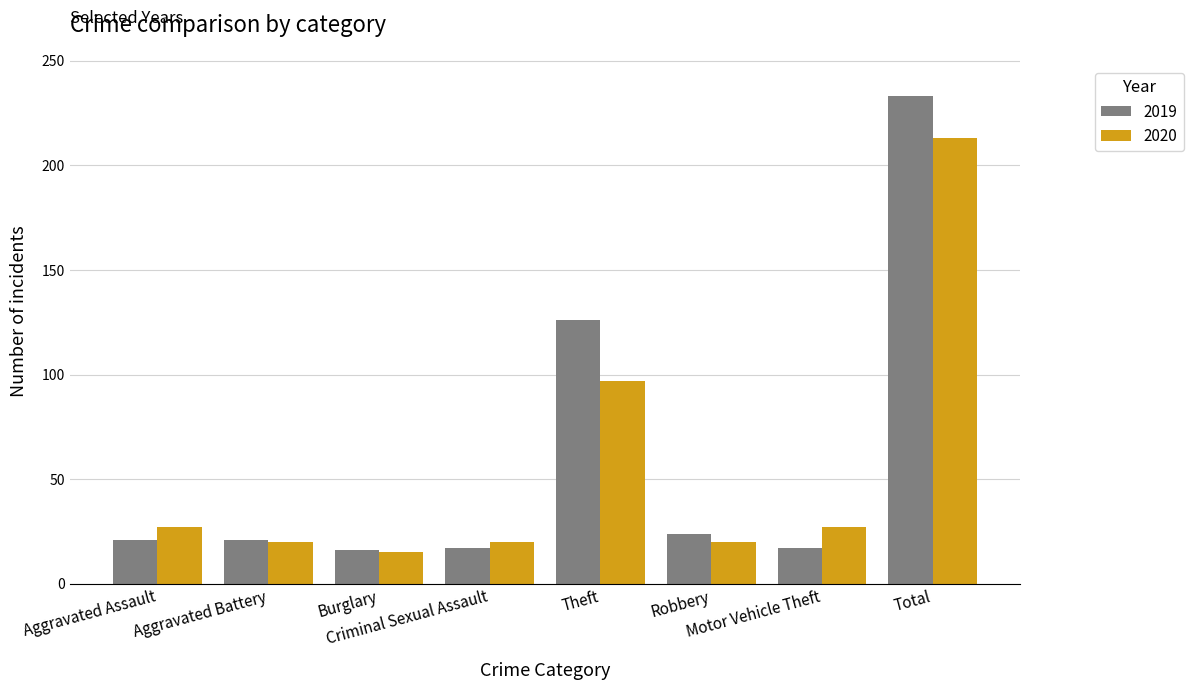

Which series has the largest range (max minus min)?

2019